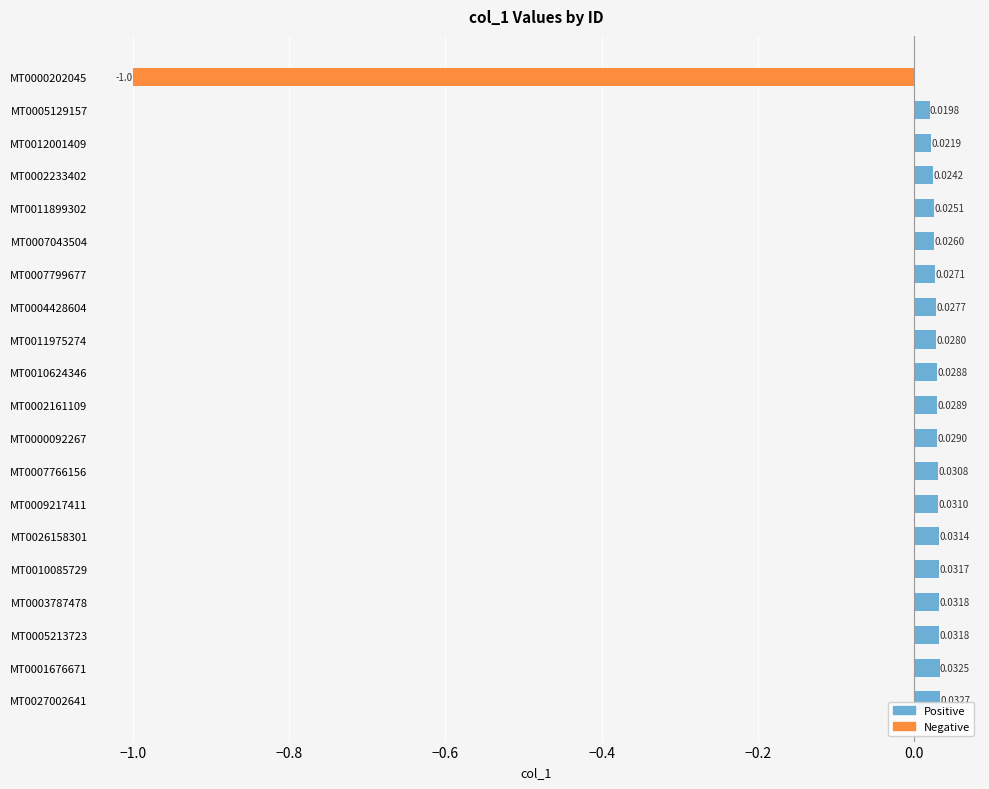

Does the chart contain any negative values?

Yes